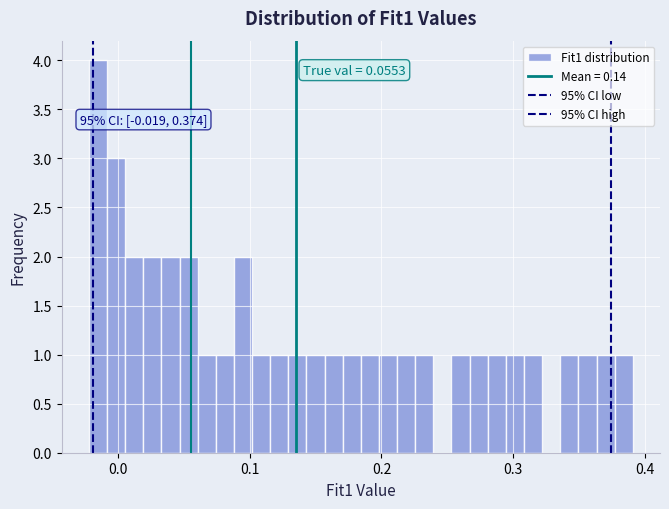

Read against the x-axis, roughly where is the centre of the tallest bar?

-0.02